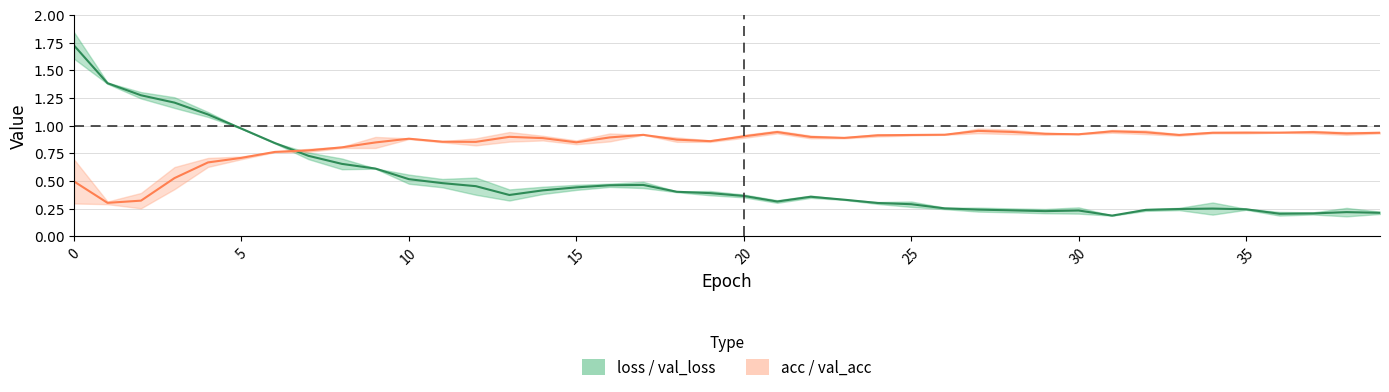

What is the label of the 13th point from the left?

12